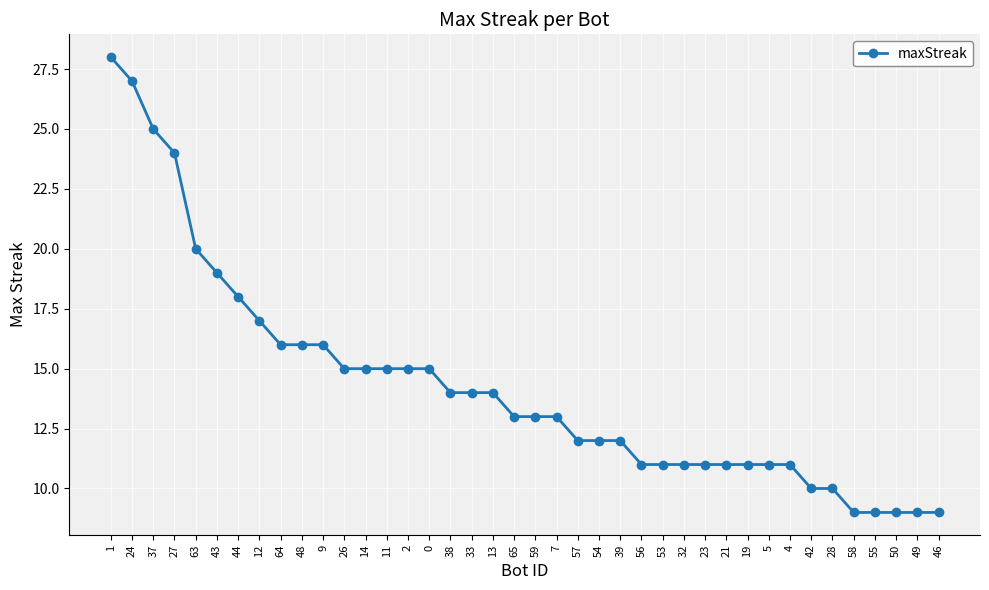

What is the change in value from 26 to 65?

-2